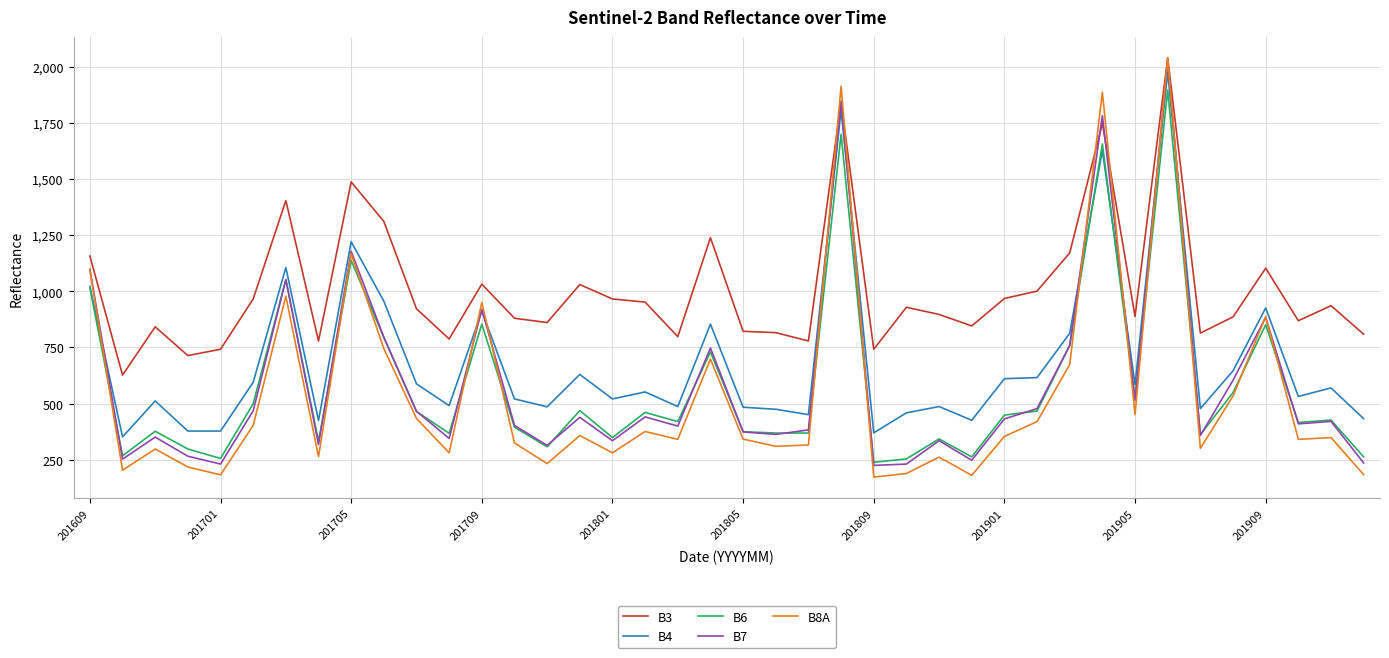

True or false: B3 and B4 cross at least once.

False